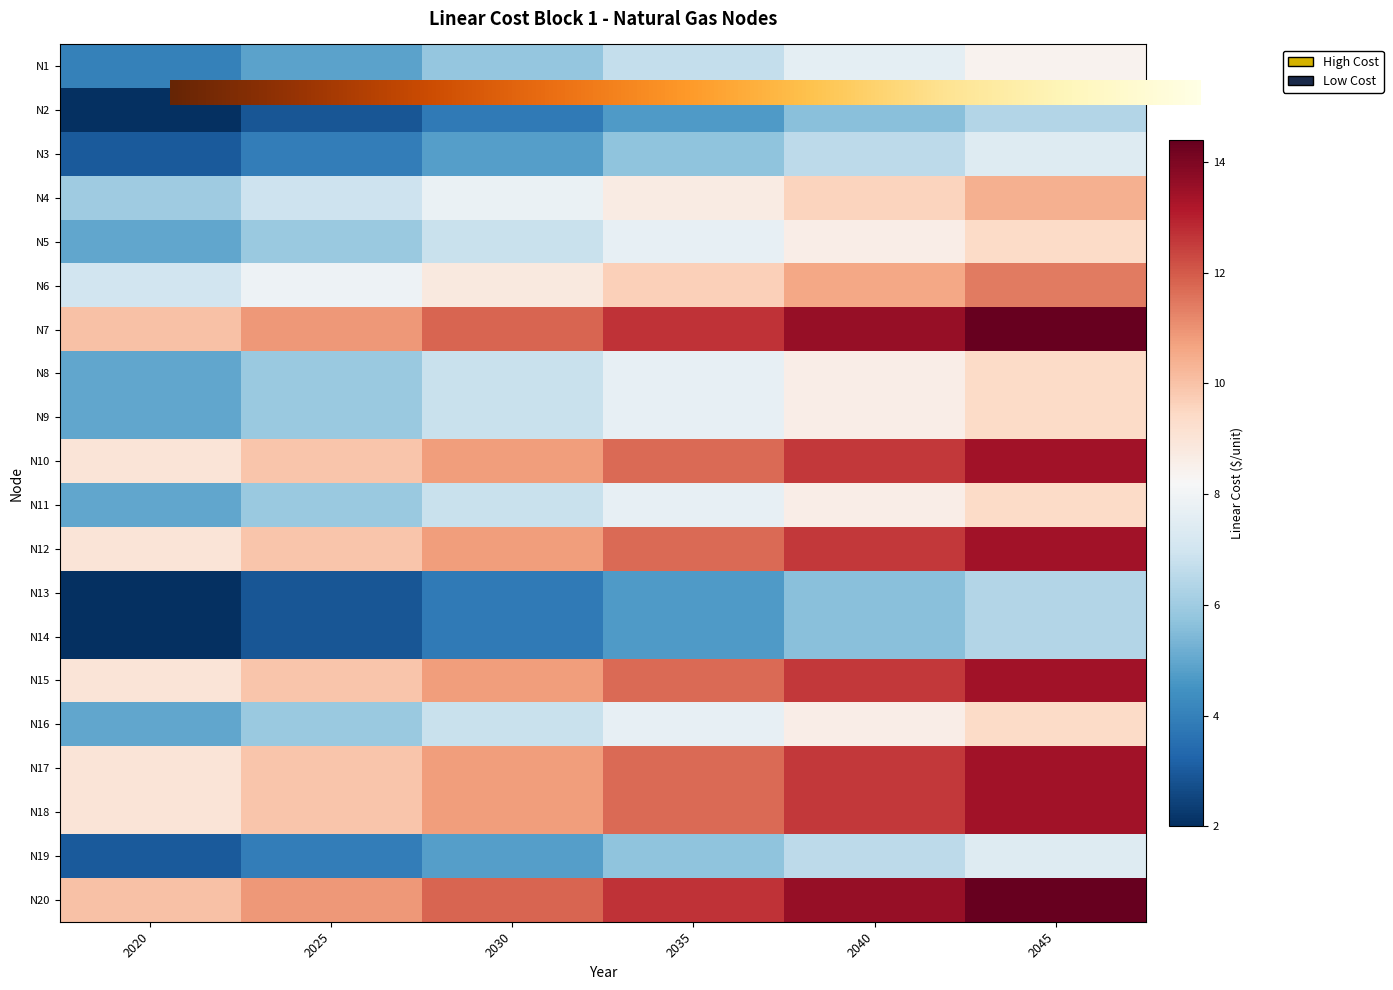

What is the smallest value displayed?

2.0